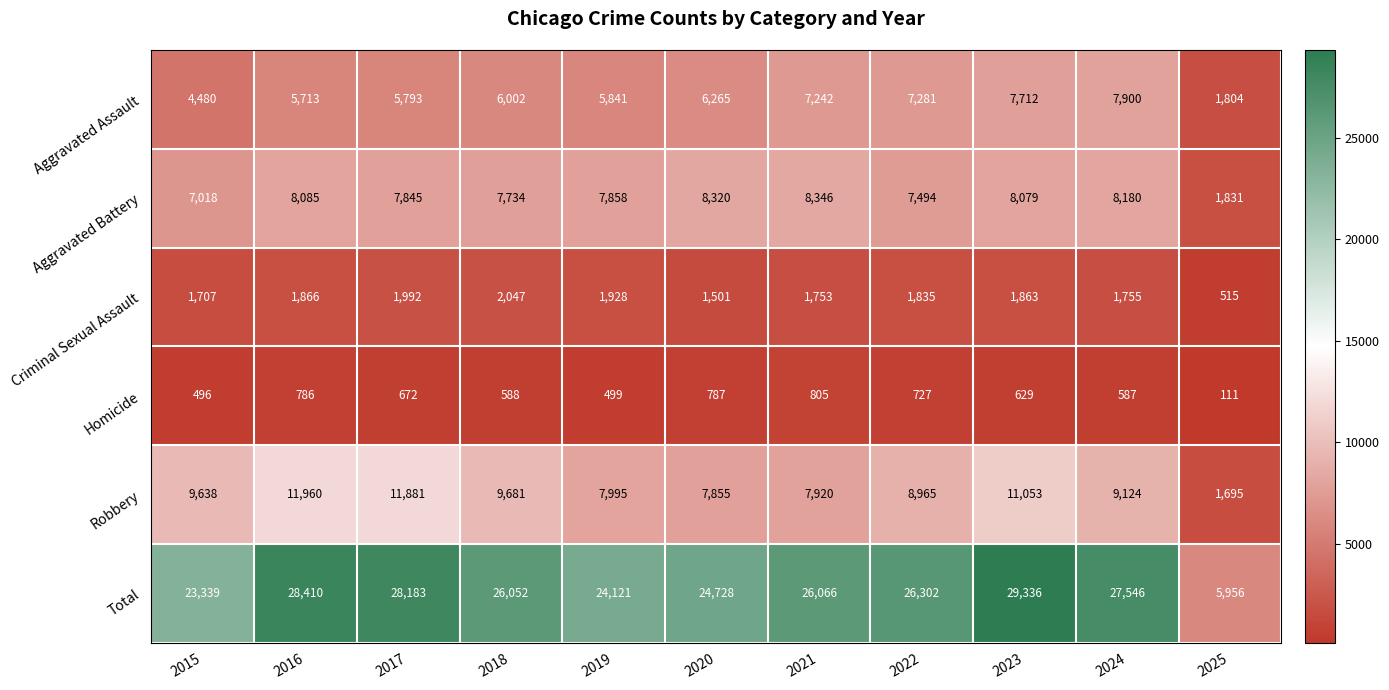

Read the Homicide value at 2017, to the nearest 10.

670